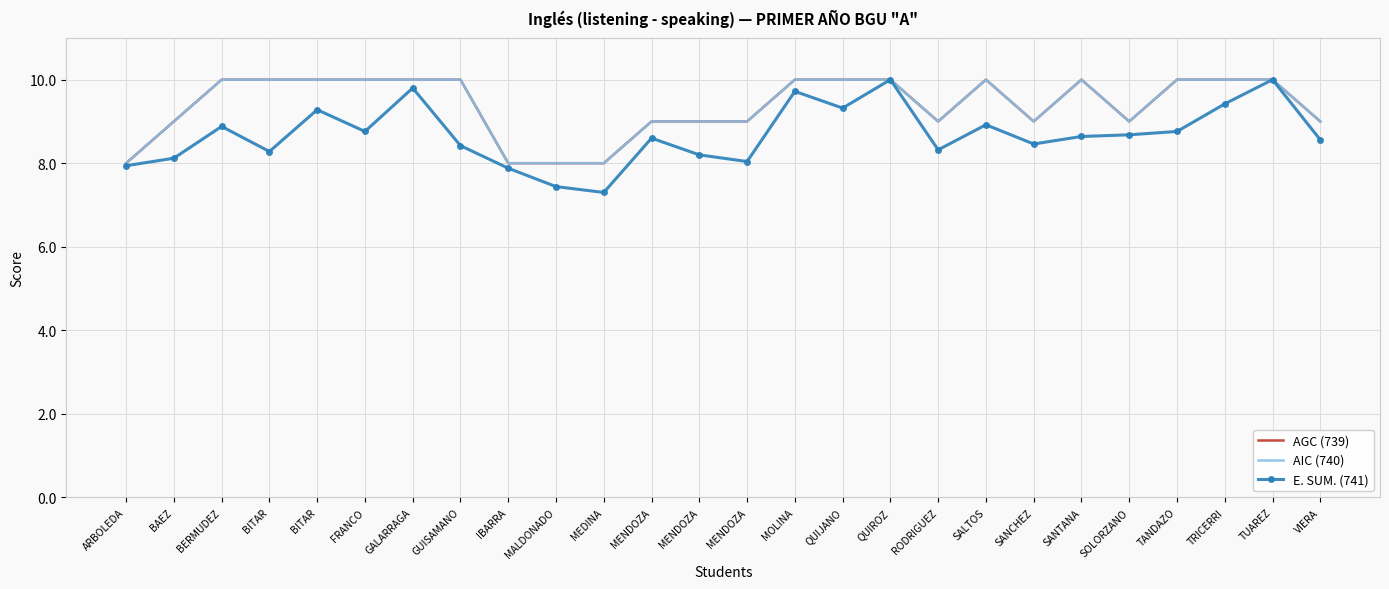

What is the approximate value of AGC (739) at FRANCO?

10.0